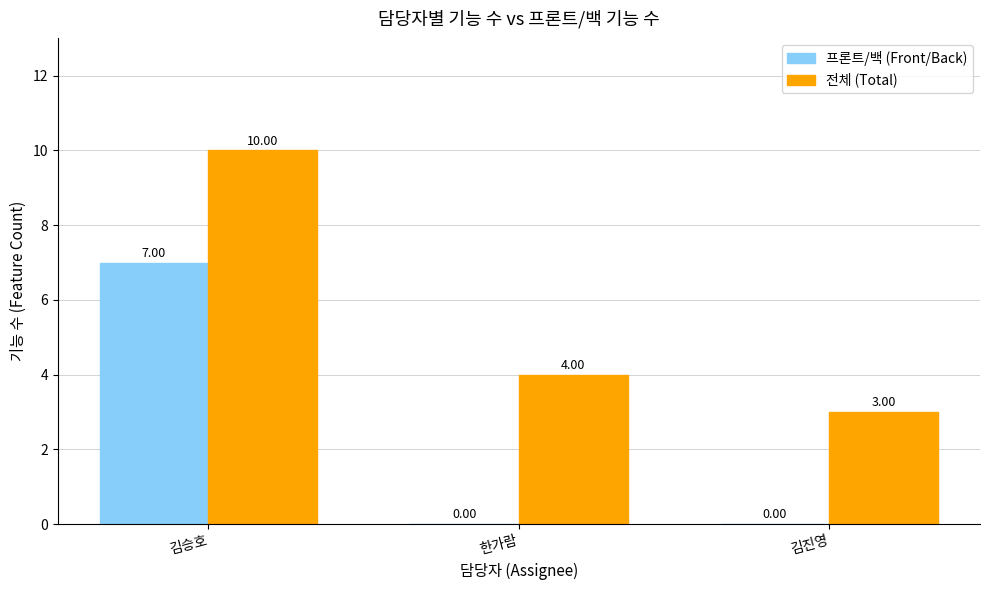

What is the difference between the 전체 (Total) values at 한가람 and 김진영?

1